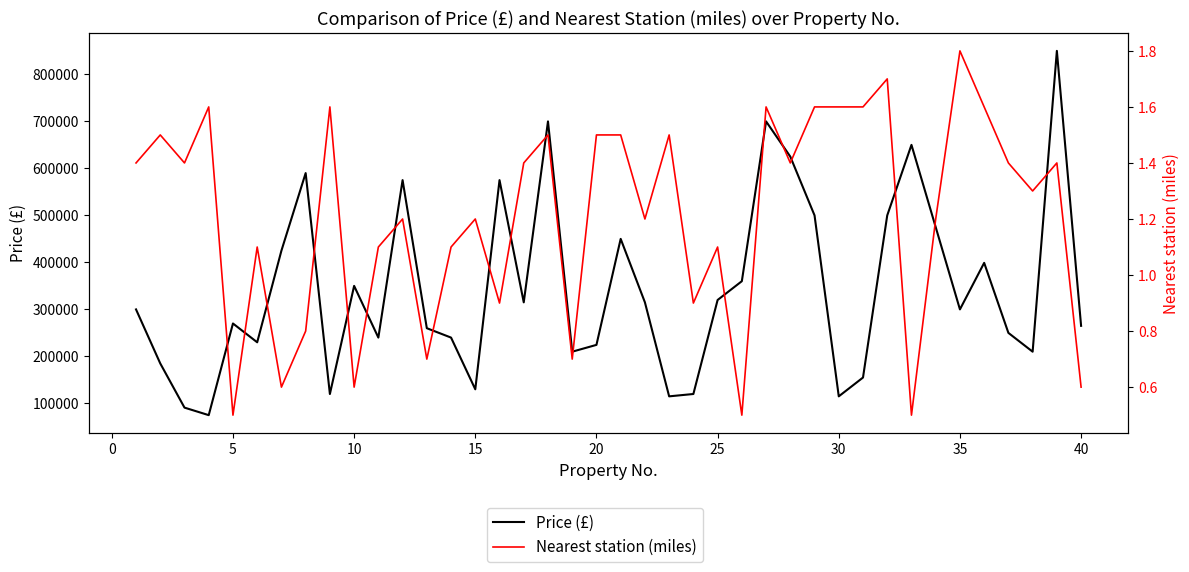

What is the average value of the Price (£) series?

344485.0